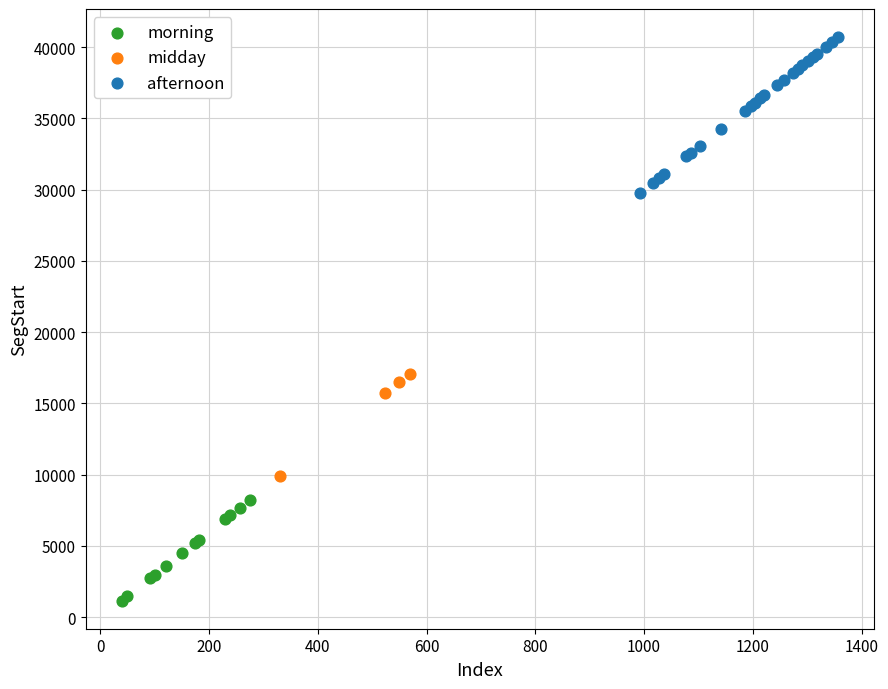

Which series reaches the minimum Y coordinate?

morning